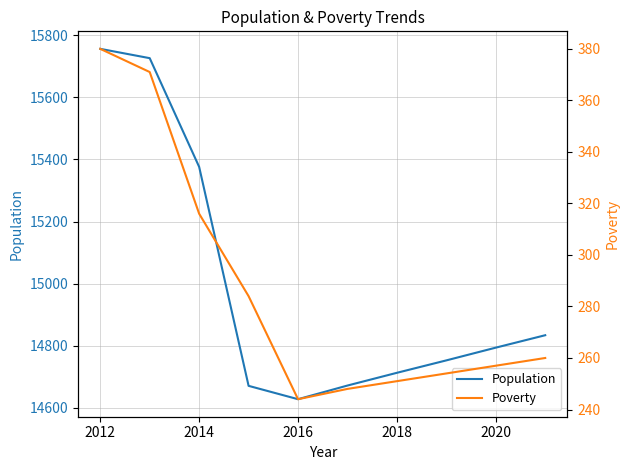

What is the greatest value displayed?

15756